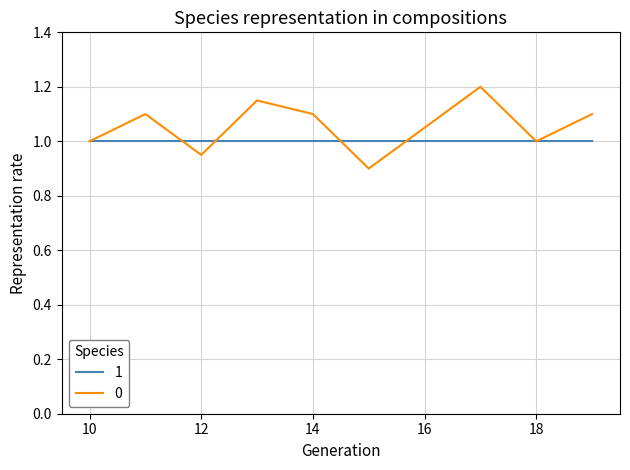

List the series in order of their peak value, highest first.

0, 1